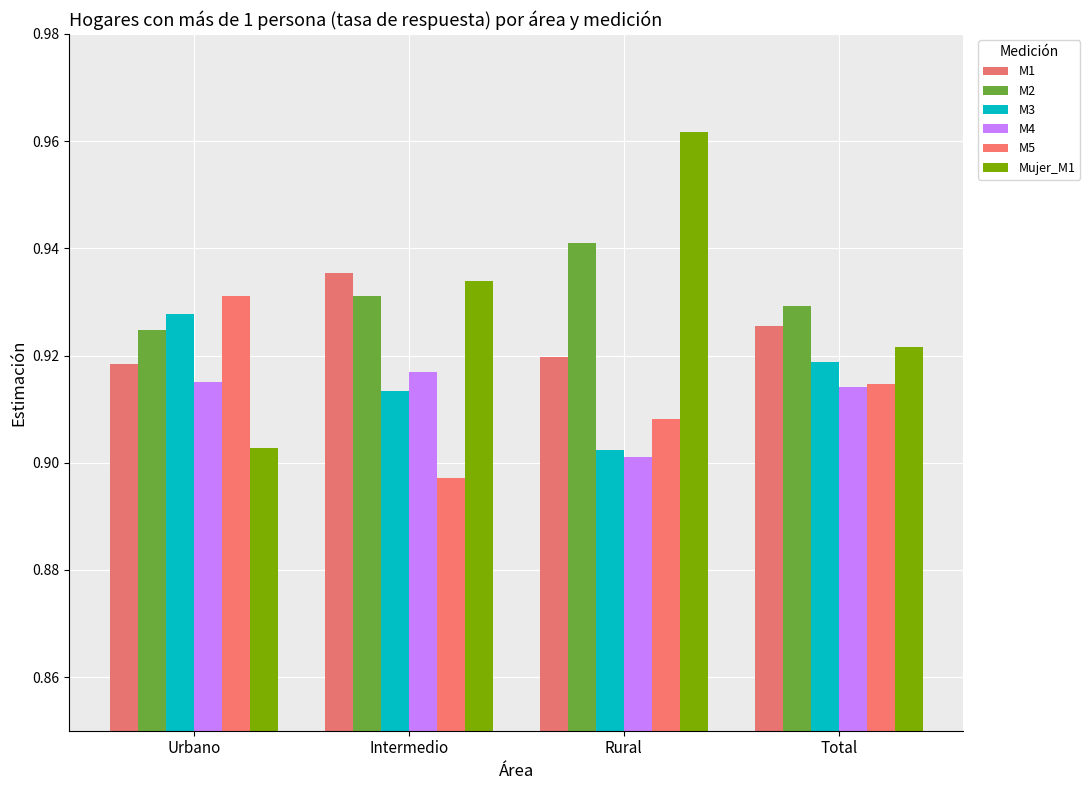

How many bars are there in each group?

6